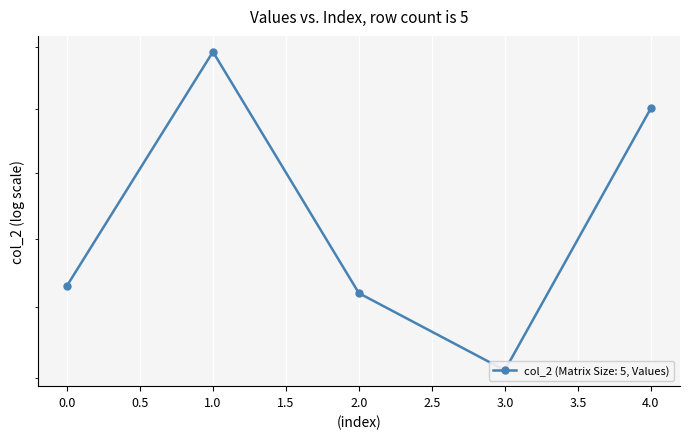

Does the chart display data point markers on the line(s)?

Yes